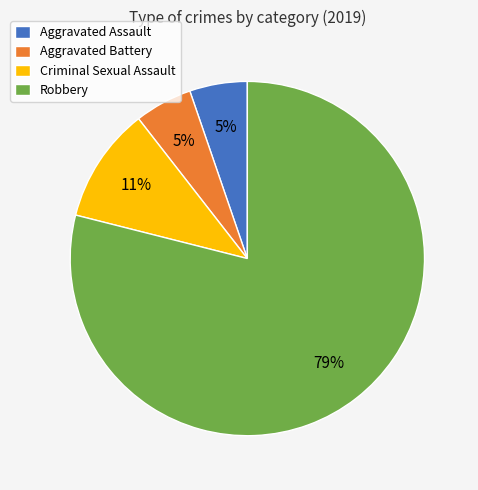

Between Robbery and Aggravated Assault, which is larger?

Robbery